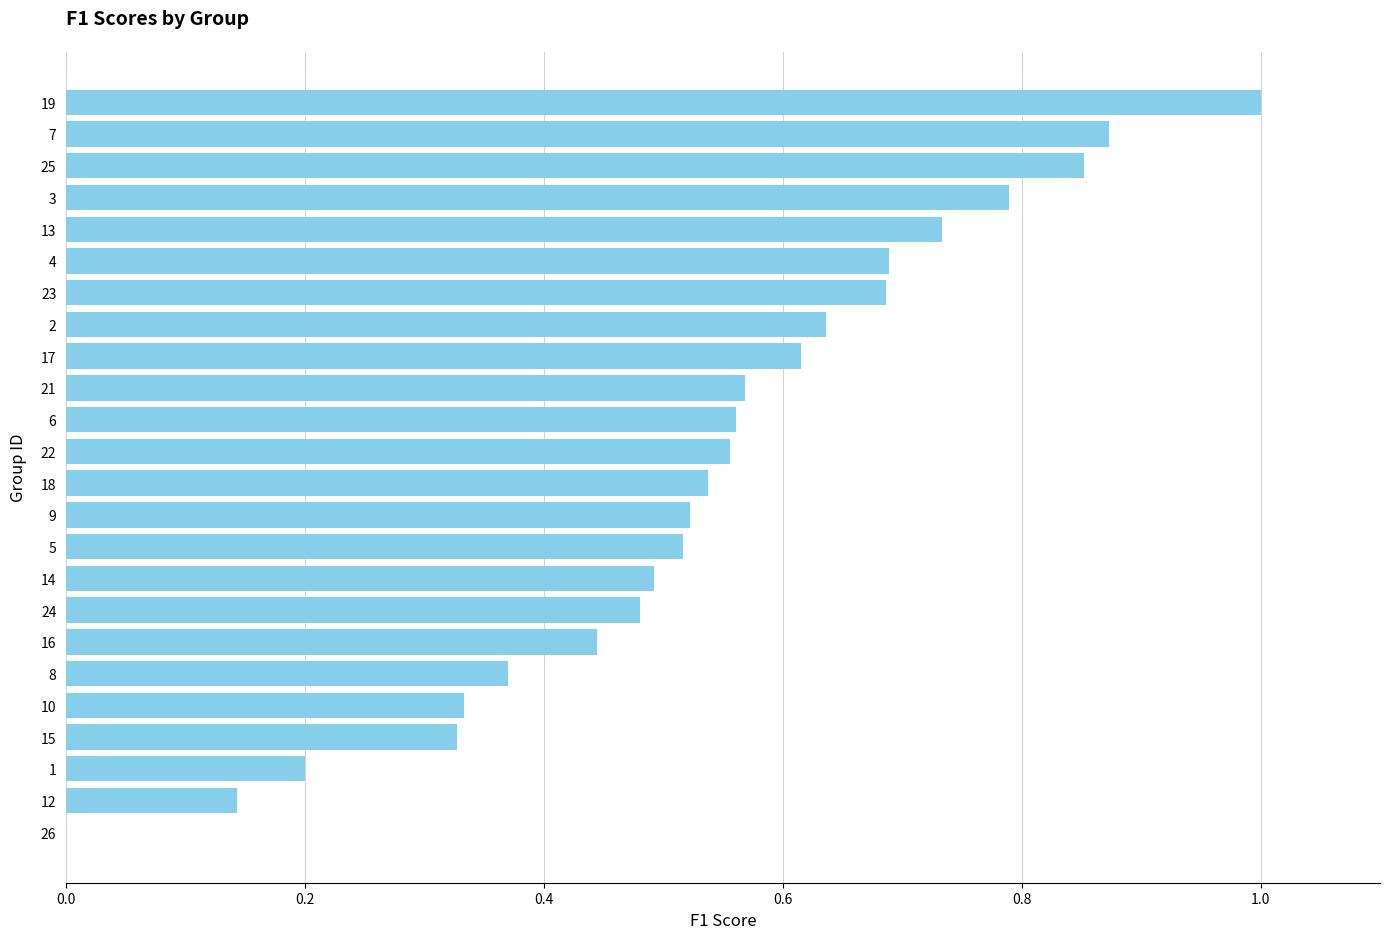

Count the number of categories in the chart.

24